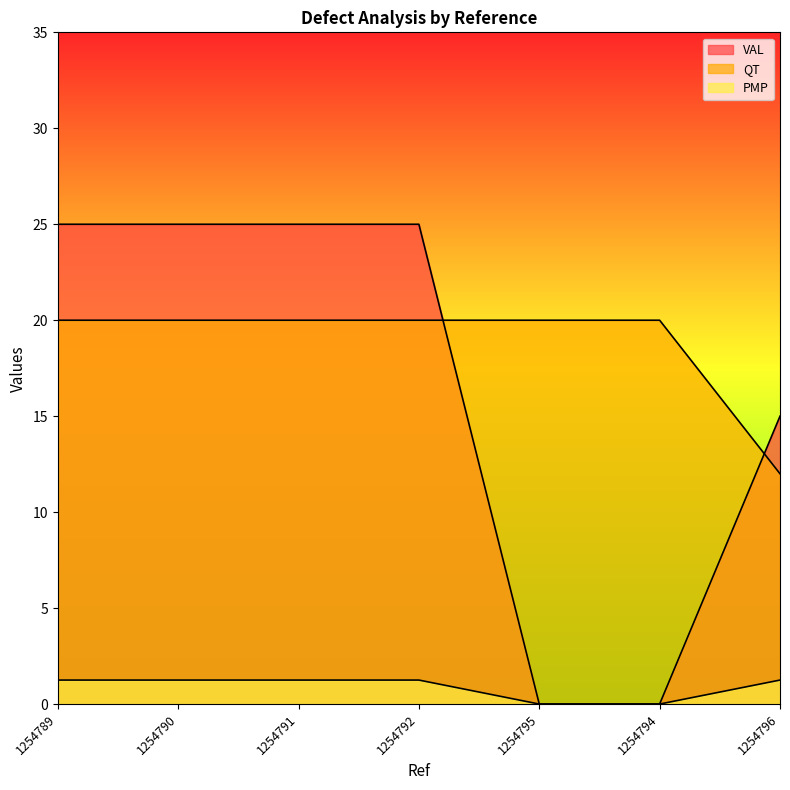

Rank the series at 1254792 from lowest to highest value.

PMP, QT, VAL